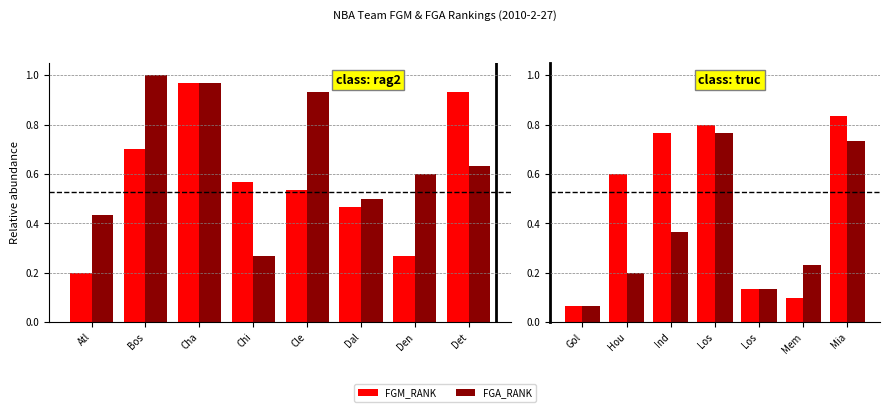

What are all the series names shown in the legend?

FGM_RANK, FGA_RANK